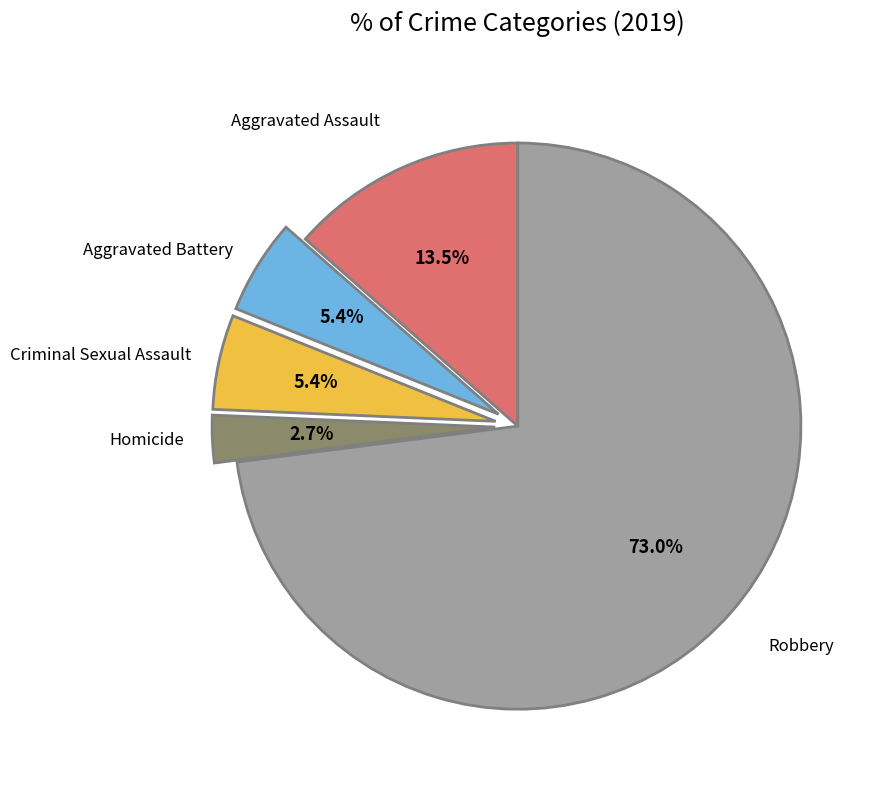

Which category has the biggest portion of the pie?

Robbery